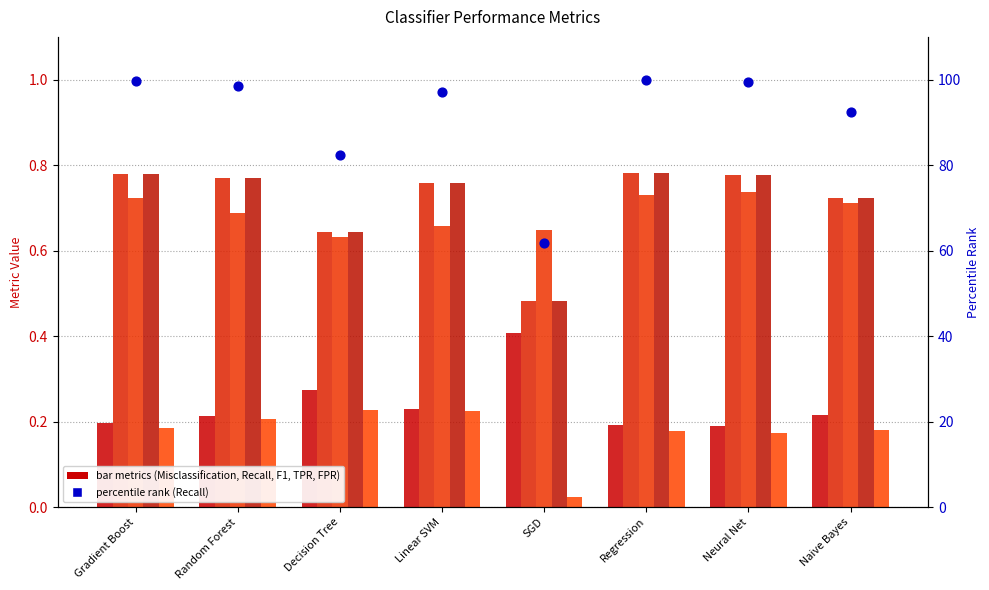

Is the value of F1 at SGD greater than the value of percentile rank (Recall) at Naive Bayes?

No